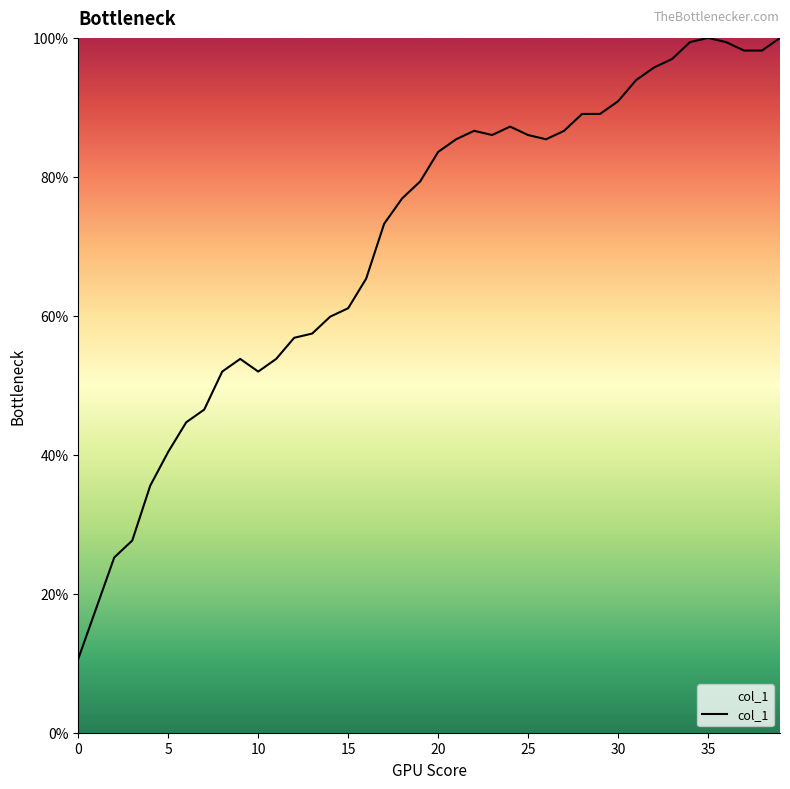

What is the minimum value shown in the chart?

10.6